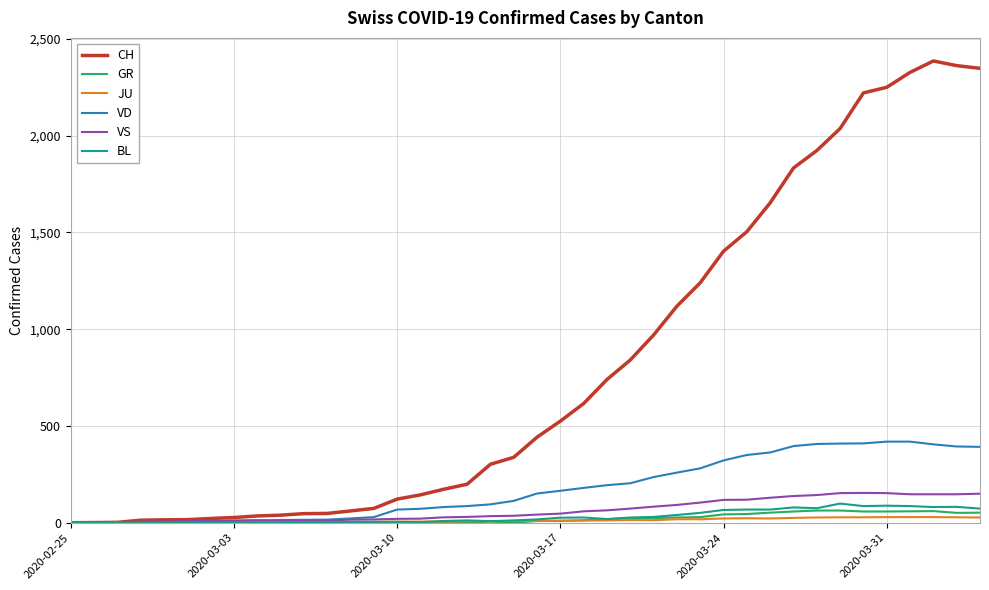

Which series has the largest range (max minus min)?

CH